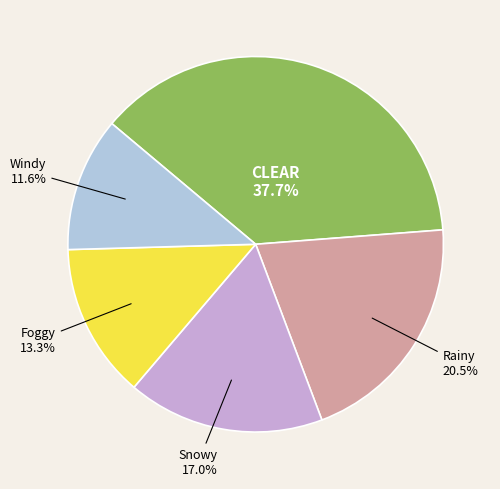

Is there a majority slice in this chart?

No